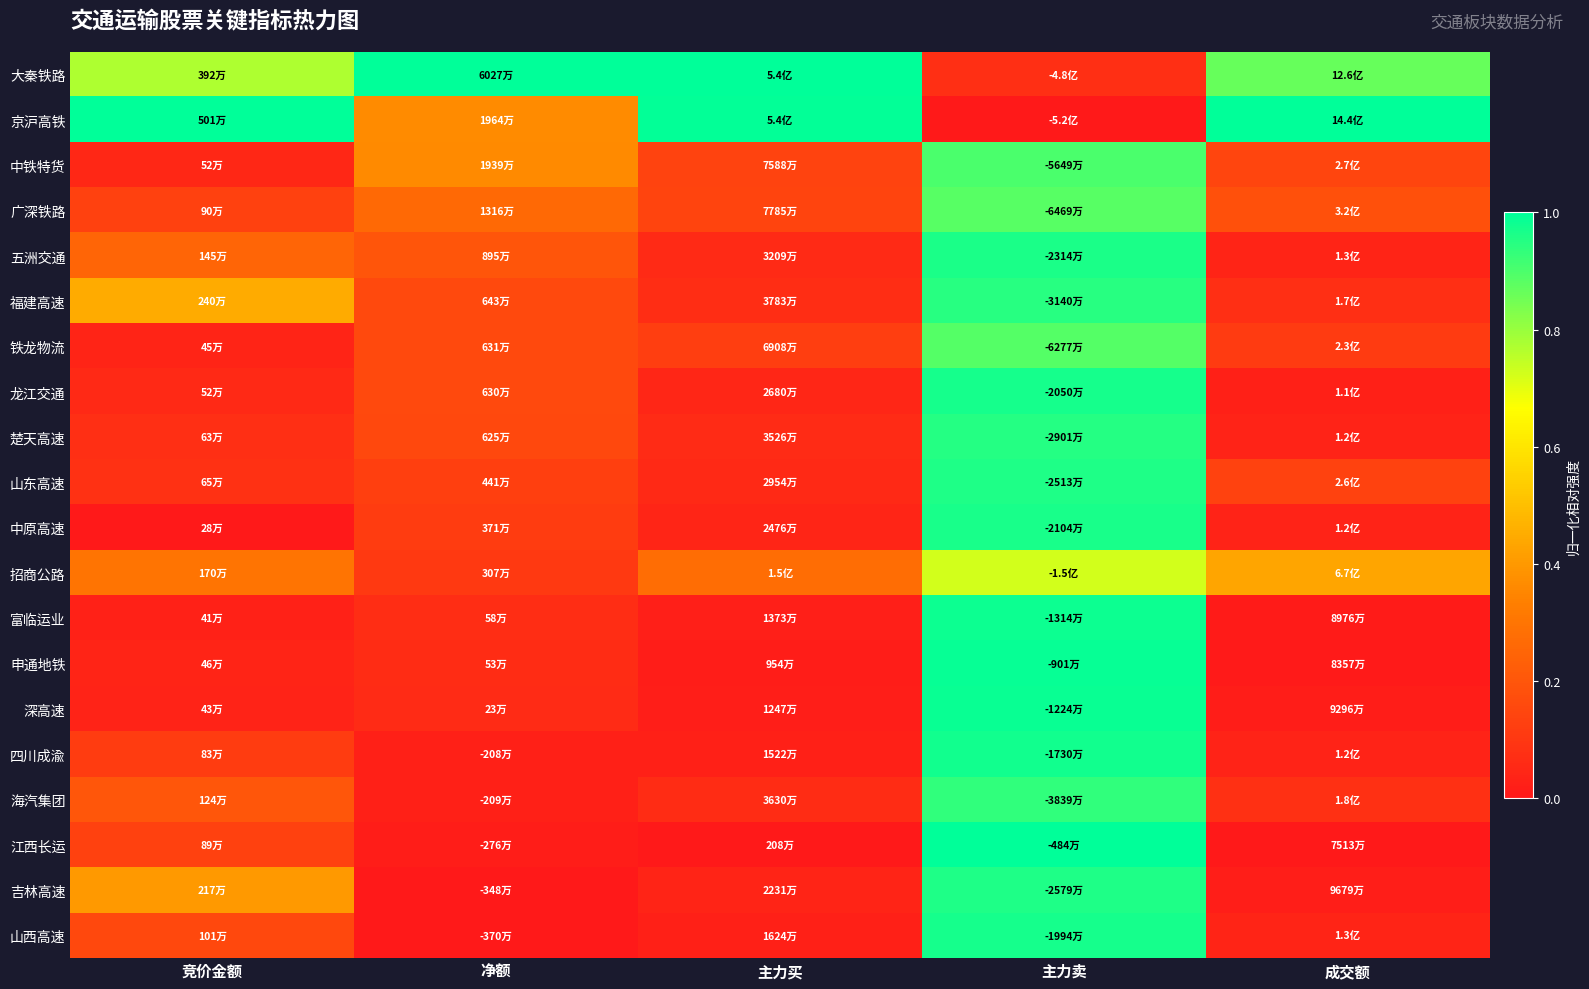

Which has a higher value, 竞价金额 or 主力卖?

竞价金额